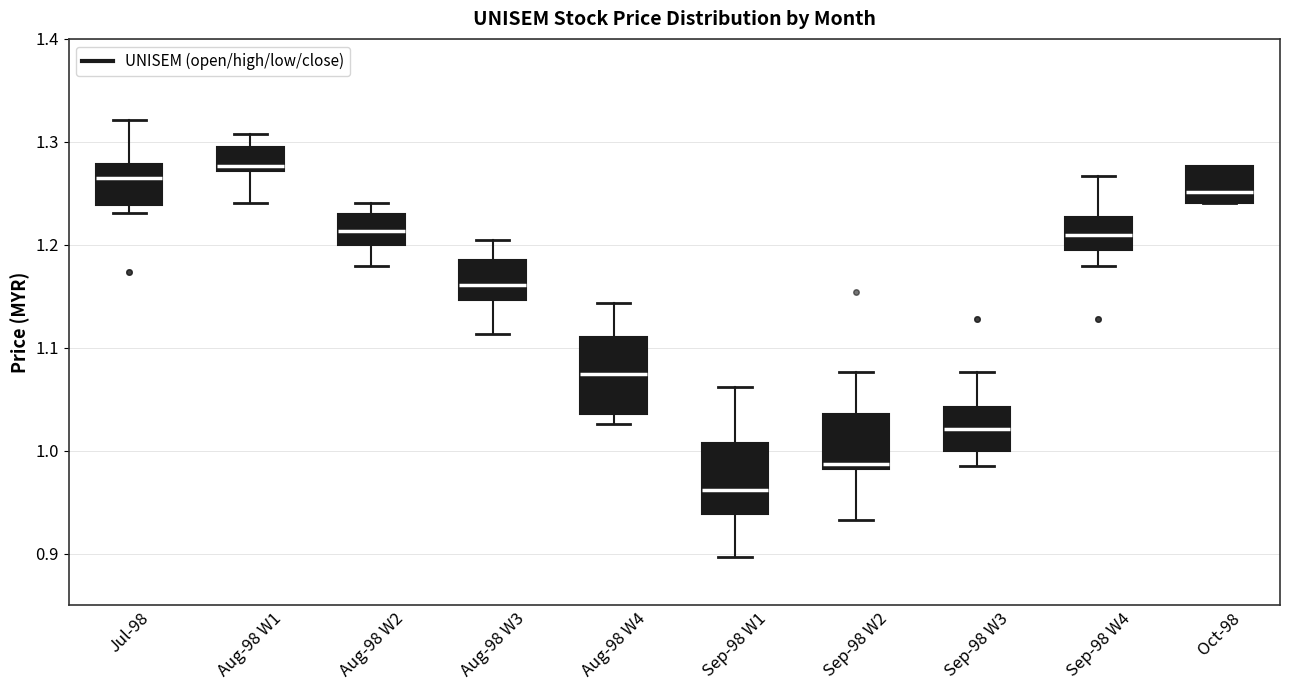

Where does the median line of the box for Sep-98 W4 sit on the y-axis? The values are not printed on the chart, so give them approximately, as read against the axis.

1.21